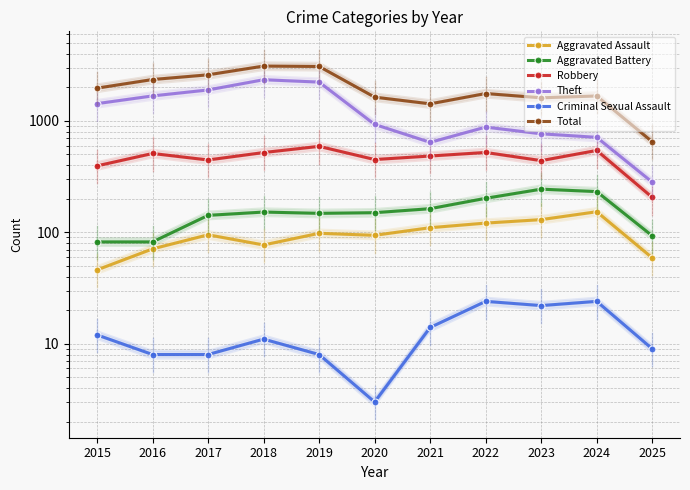

What is the difference between the maximum and minimum values in the Criminal Sexual Assault series?

21